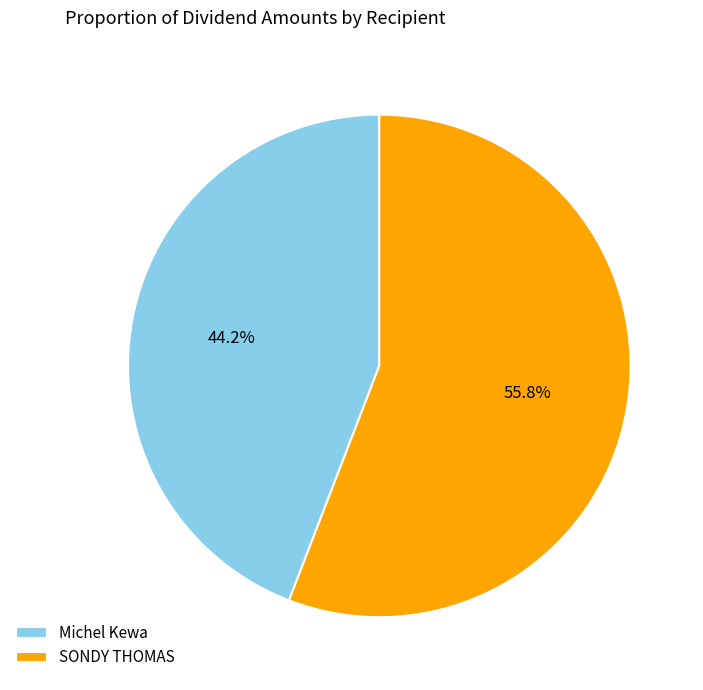

How many segments does this pie chart have?

2